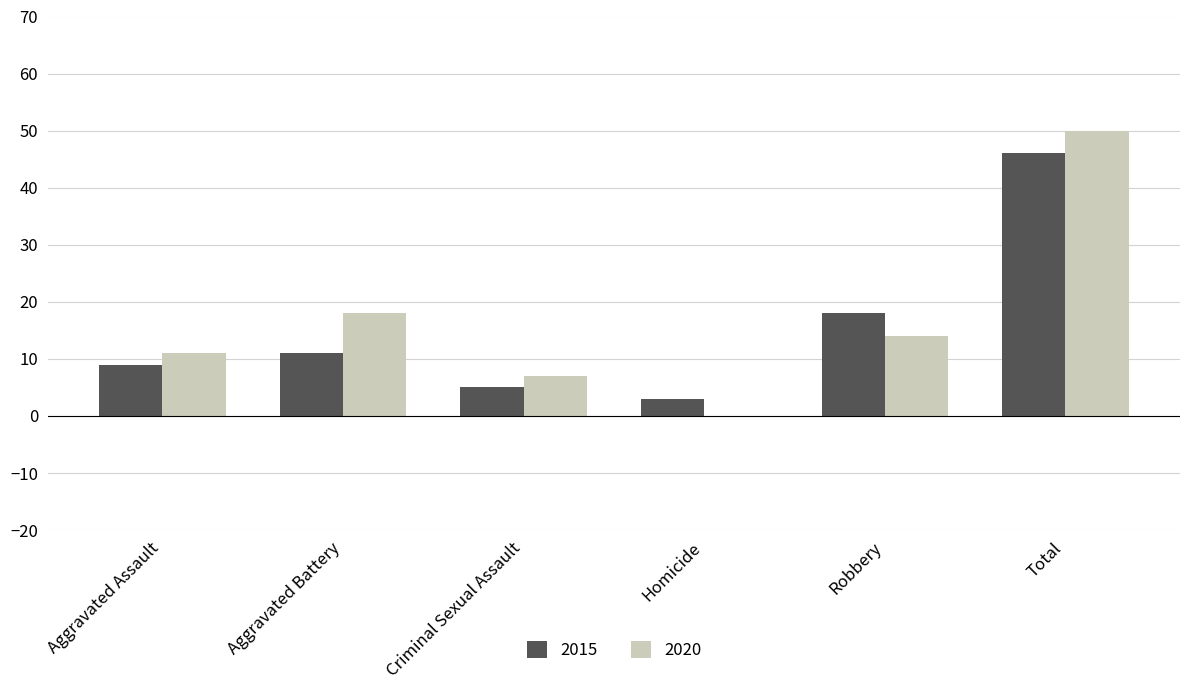

The 2015 series shows 3 at Homicide. True or false?

True